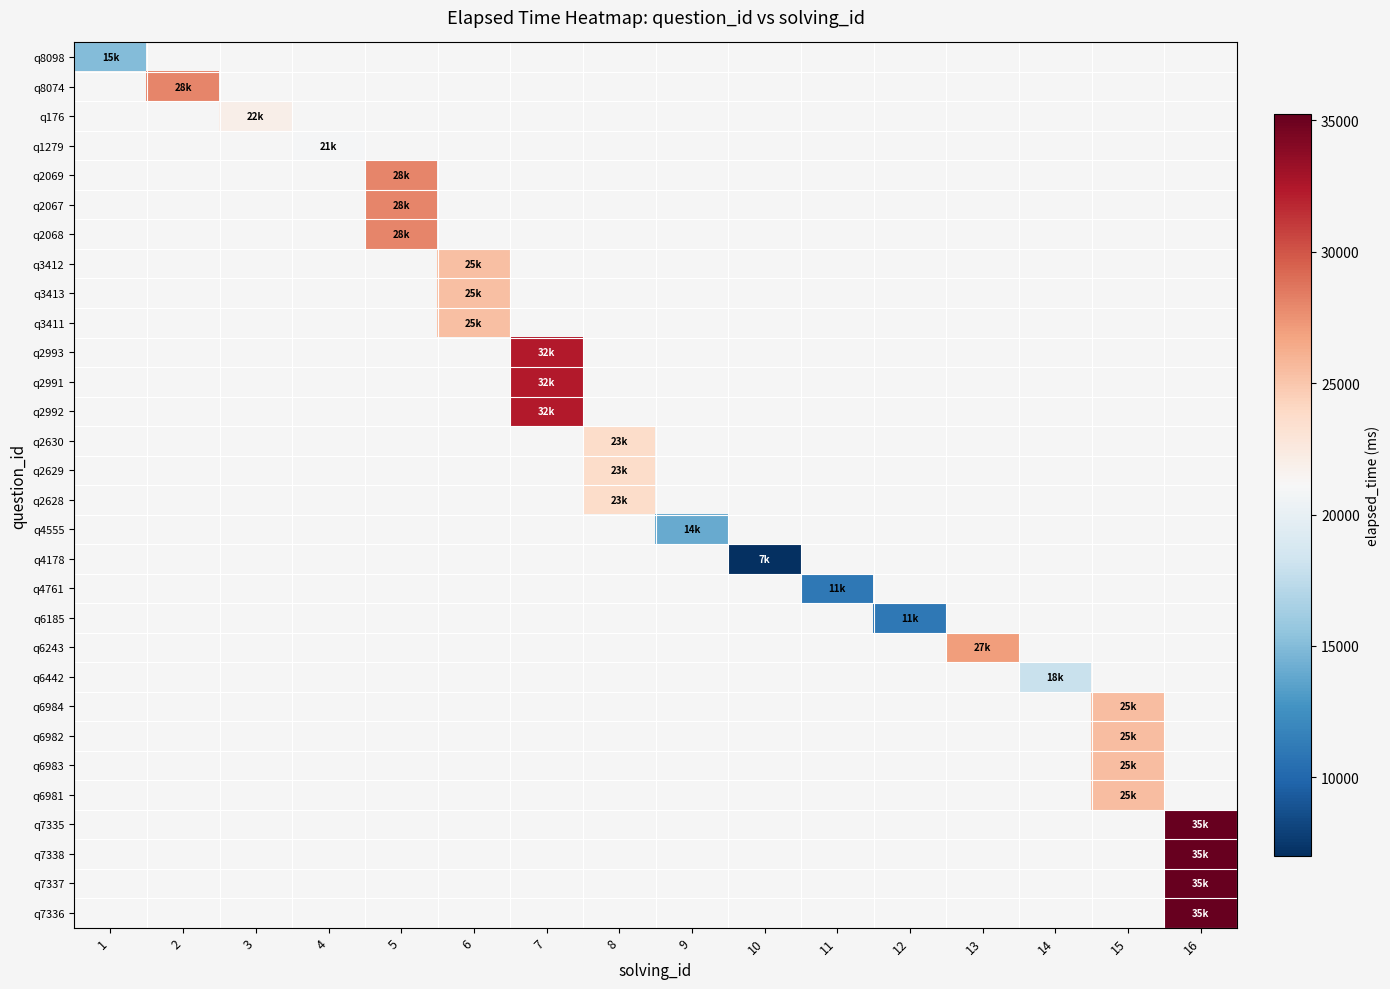

Which category has the lowest value in the q2069 series?

1